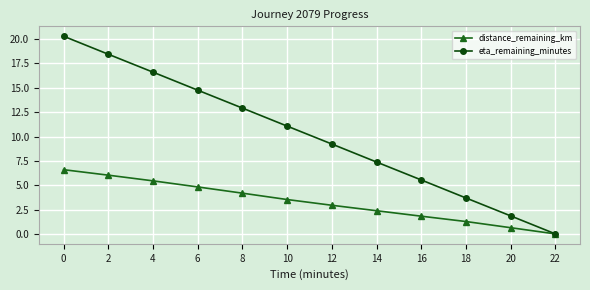

What is the value of the distance_remaining_km point at the 6th from the left?

3.5